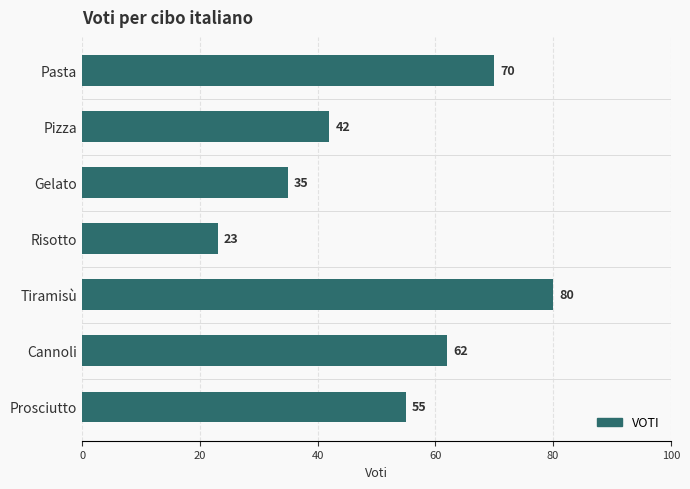

Where is the data nearest to the value 51?

Prosciutto